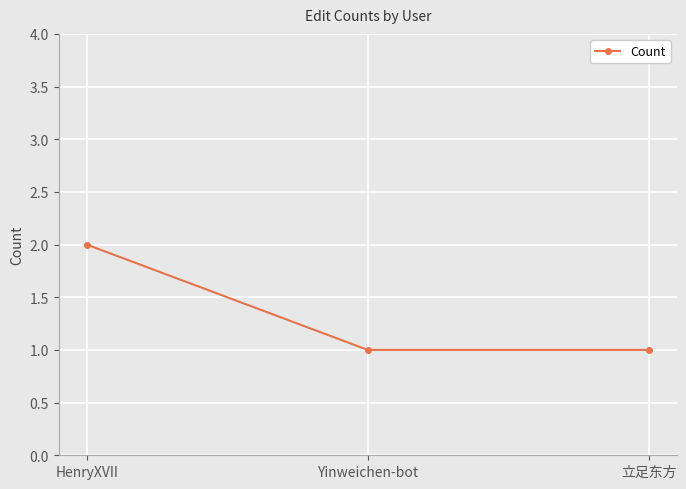

True or false: the data shows 1 at 立足东方.

True